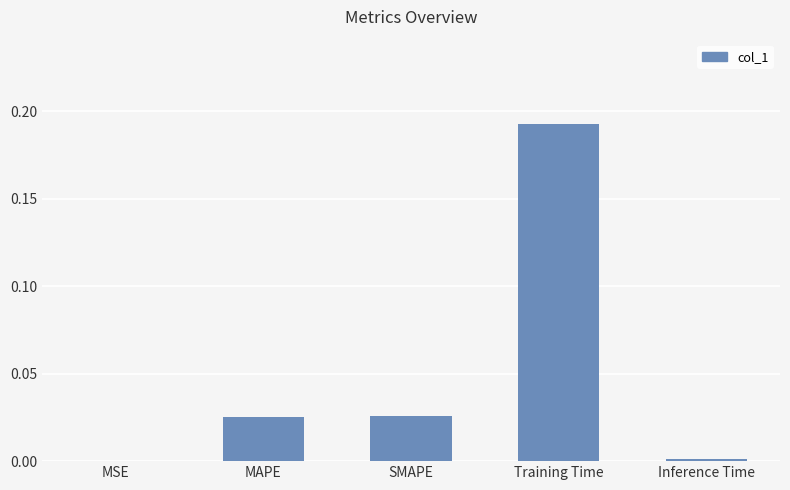

Which category has the highest value across all series?

Training Time